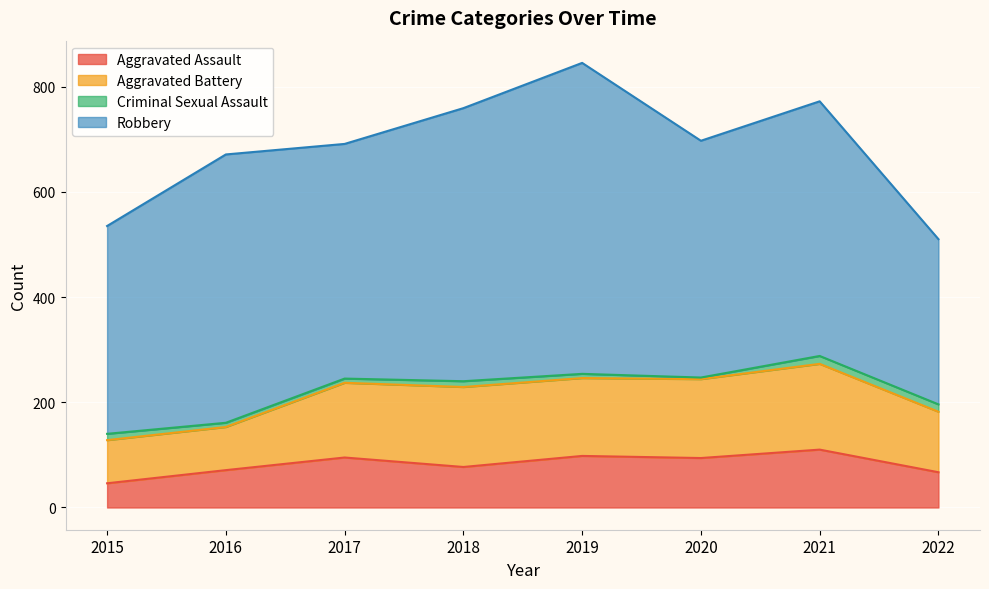

Which category has the highest value across all series?

2019